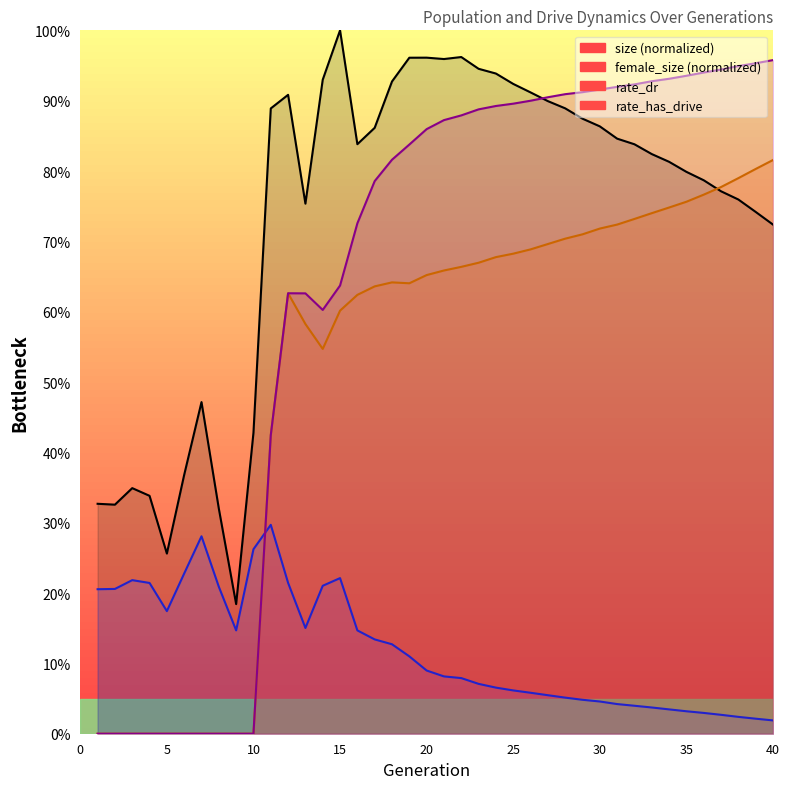

Which category has the highest value across all series?

15